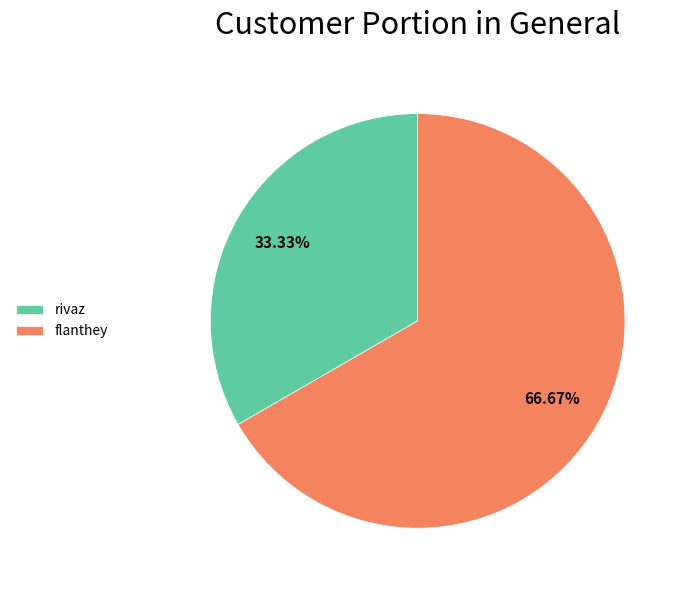

What percentage do rivaz and flanthey together represent?

100.0%